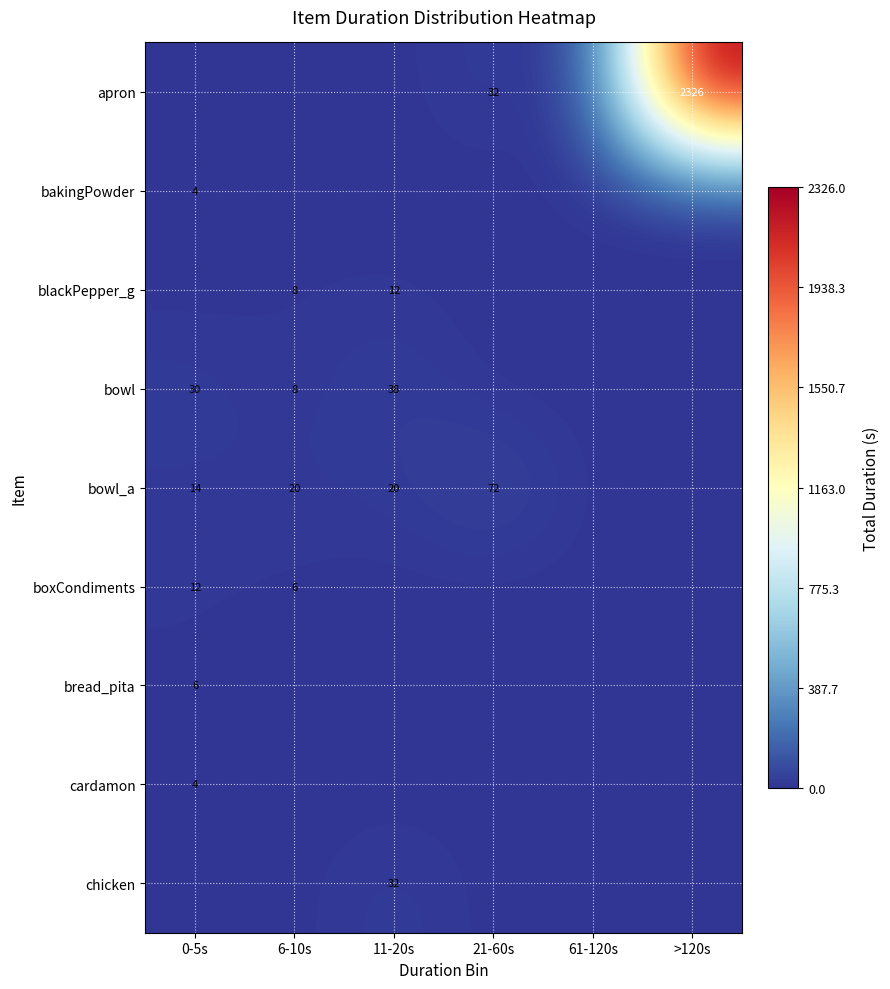

True or false: bowl_a has a value of 26 at 6-10s.

False